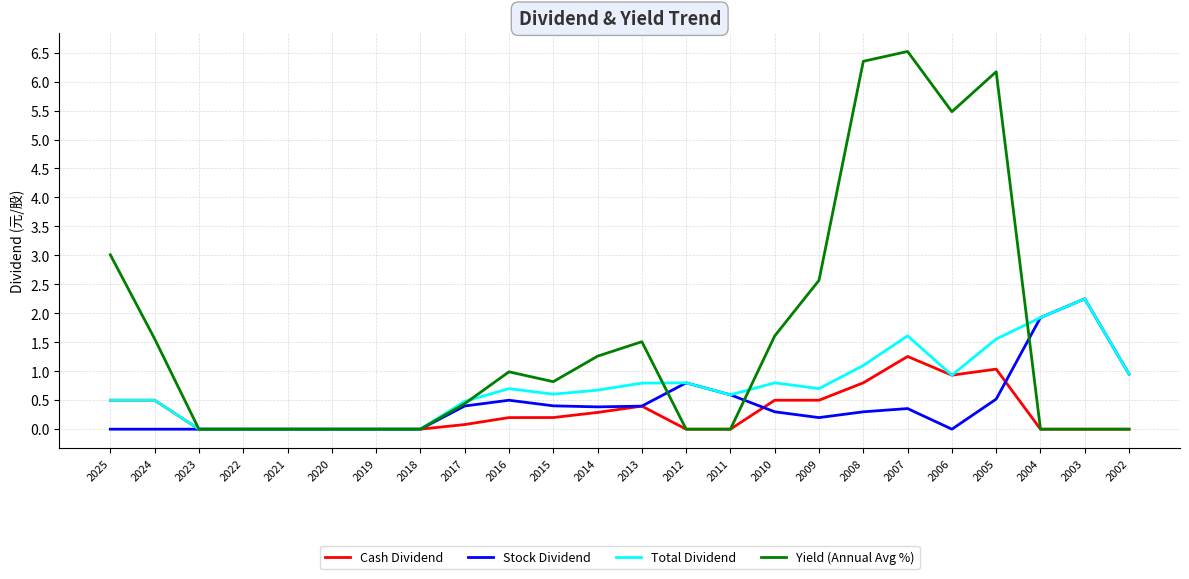

Is it true that Yield (Annual Avg %) equals 0.0 at 2022?

True